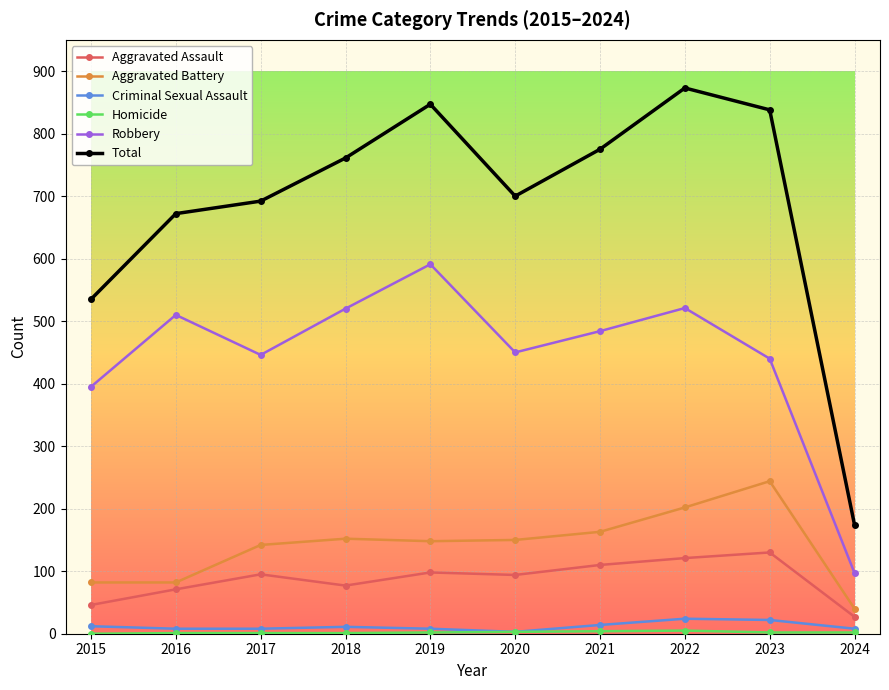

What is the minimum value for Aggravated Assault?

27